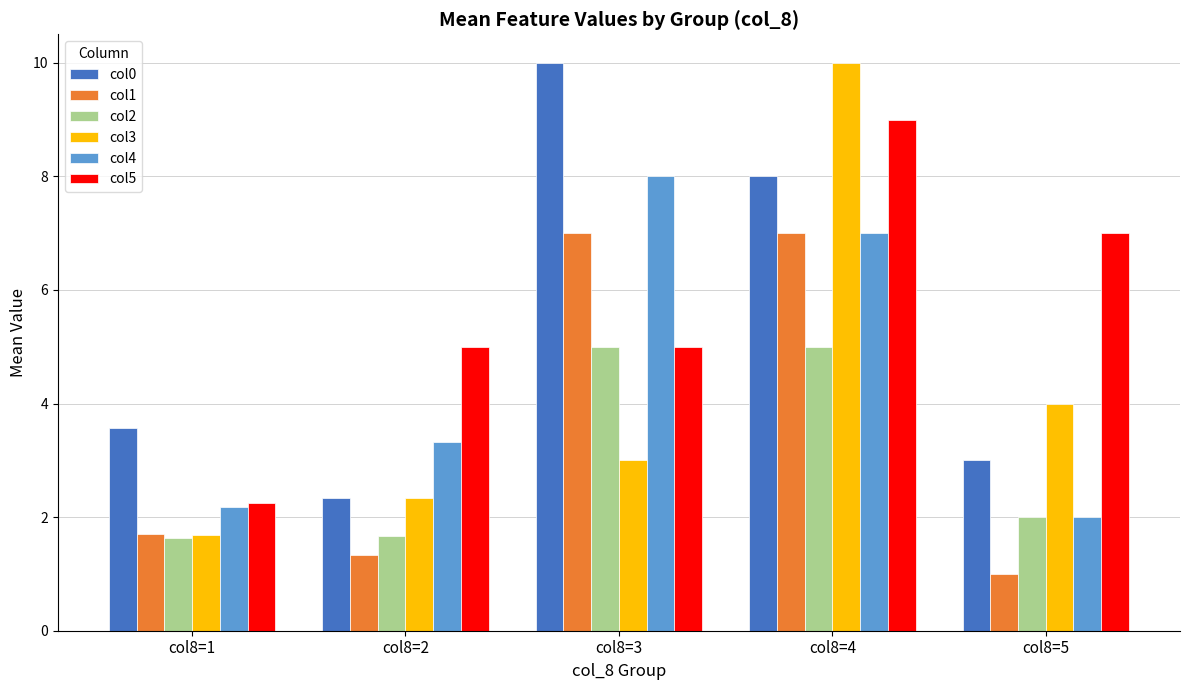

What is the spread (max minus min) of values at col8=3?

7.0